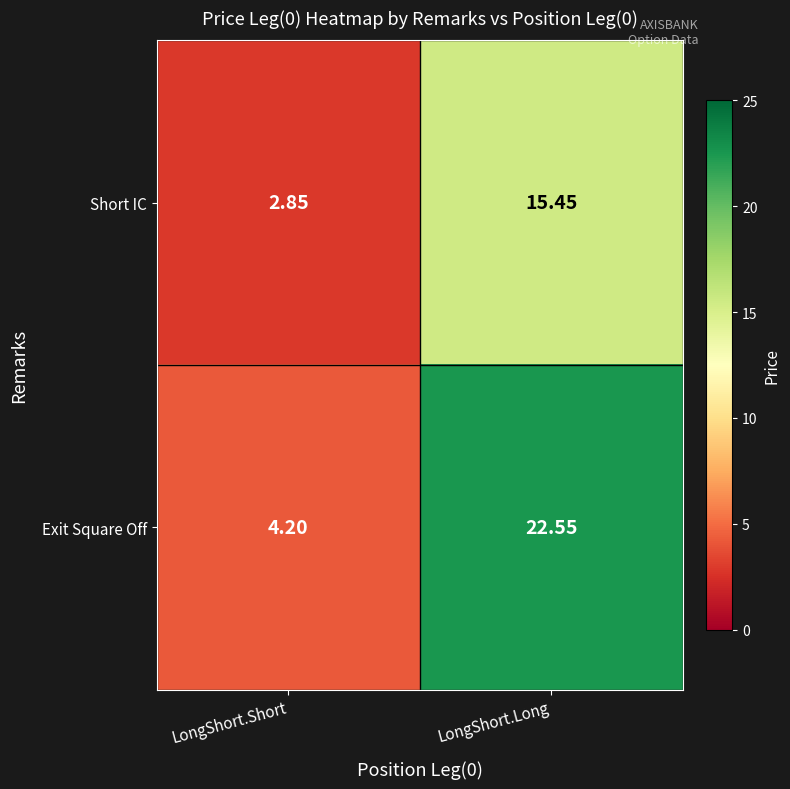

Rank the series by their maximum value, from highest to lowest.

Exit Square Off, Short IC